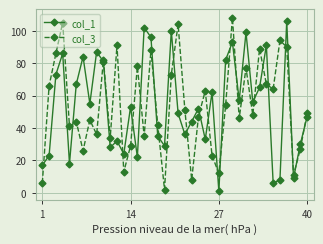

True or false: col_1 has more than 1 interior local peaks.

True